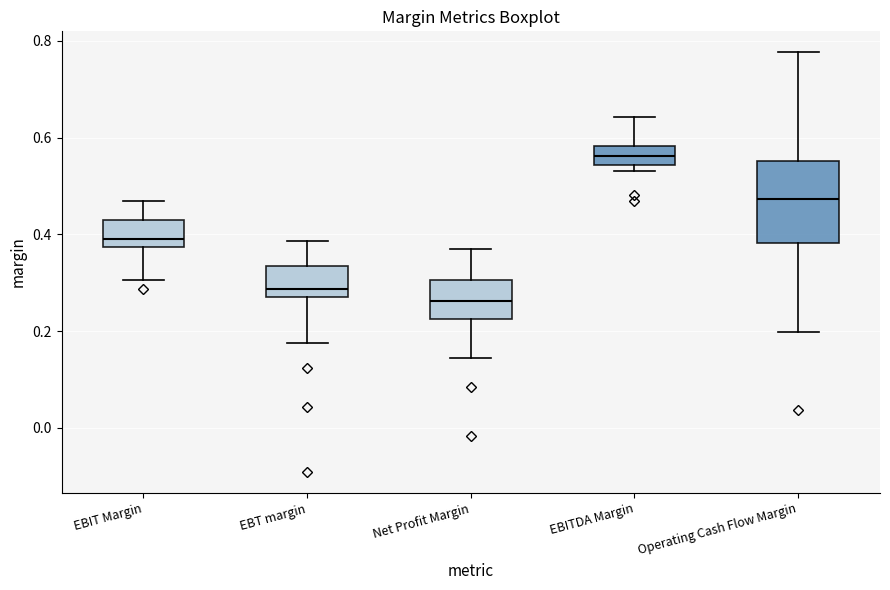

Which box's median line is the lowest?

Net Profit Margin